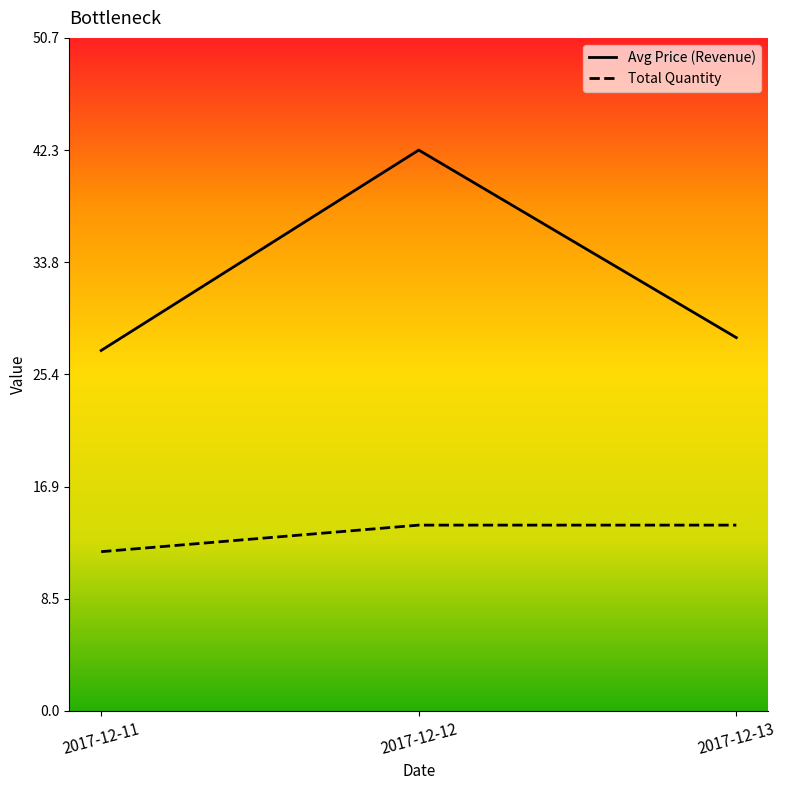

What is the difference between the maximum and minimum values in the Avg Price (Revenue) series?

15.1